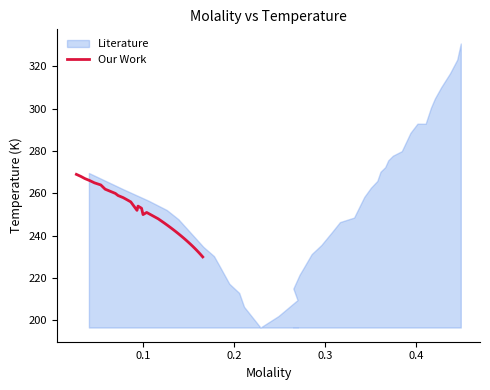

What is the sum of all values?

8705